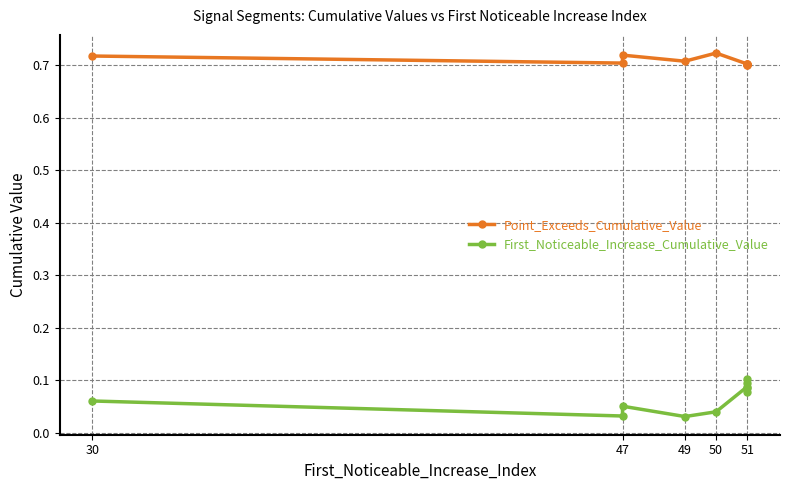

In Point_Exceeds_Cumulative_Value, how many points are higher than both neighbors (excluding endpoints)?

3